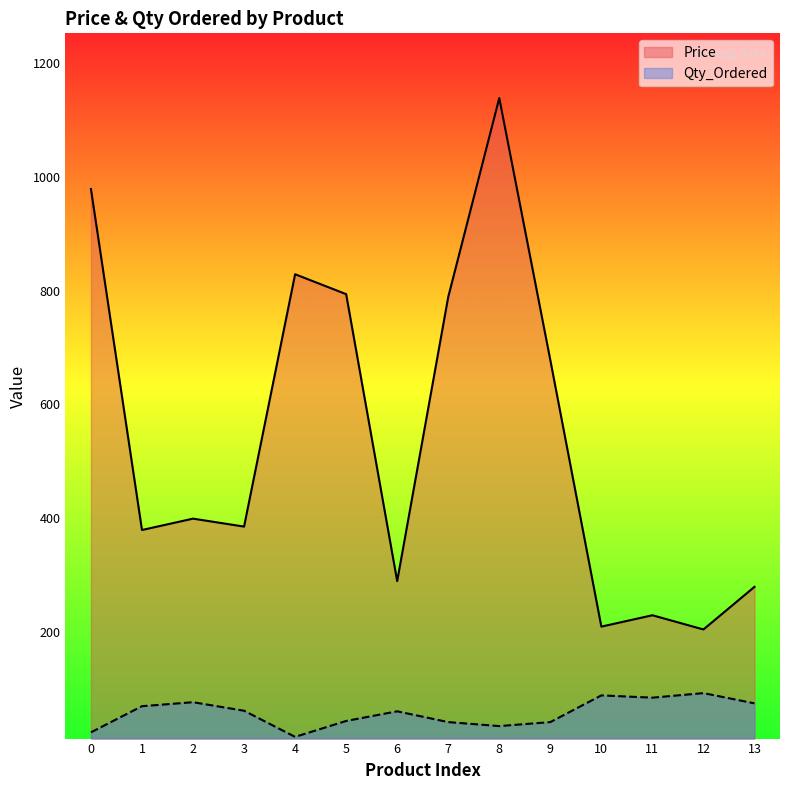

List the series in order of their overall mean, lowest first.

Qty_Ordered, Price